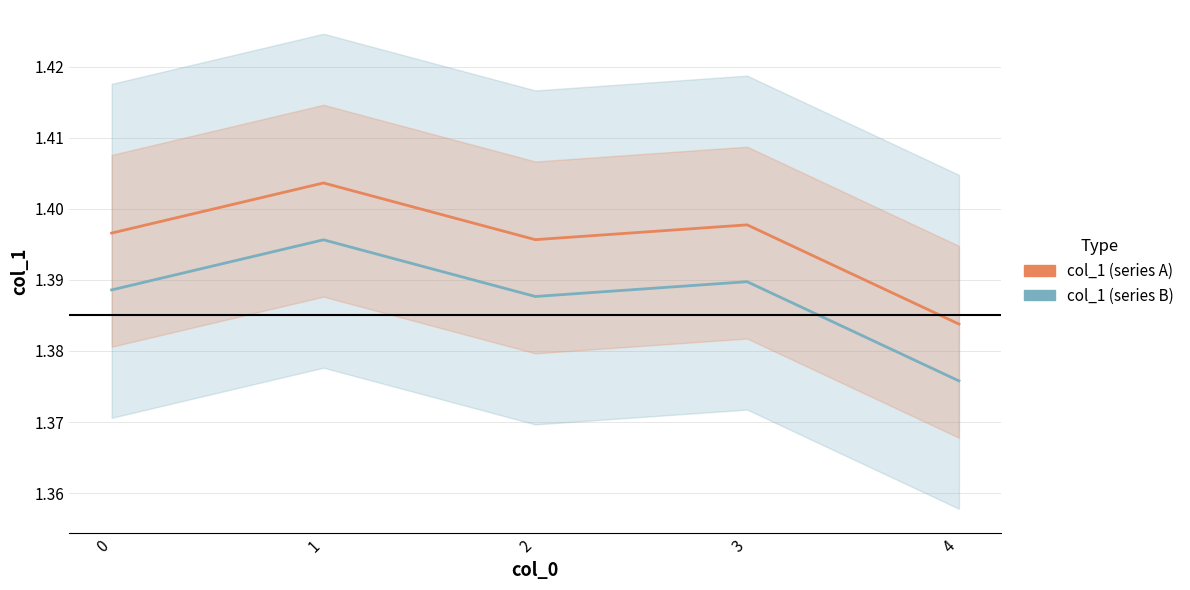

True or false: col_1 (series A) and col_1 (series B) intersect in this chart.

False